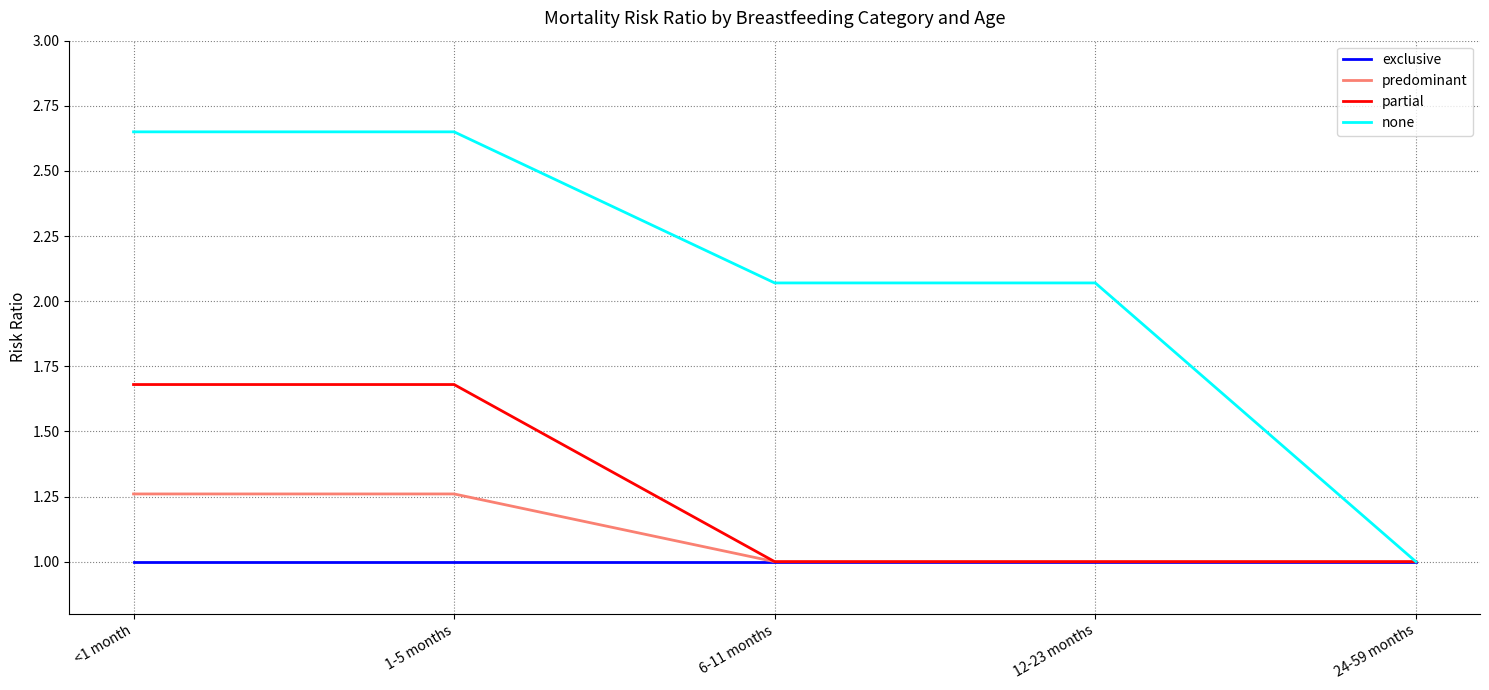

What is the total value across all series at 12-23 months?

5.1